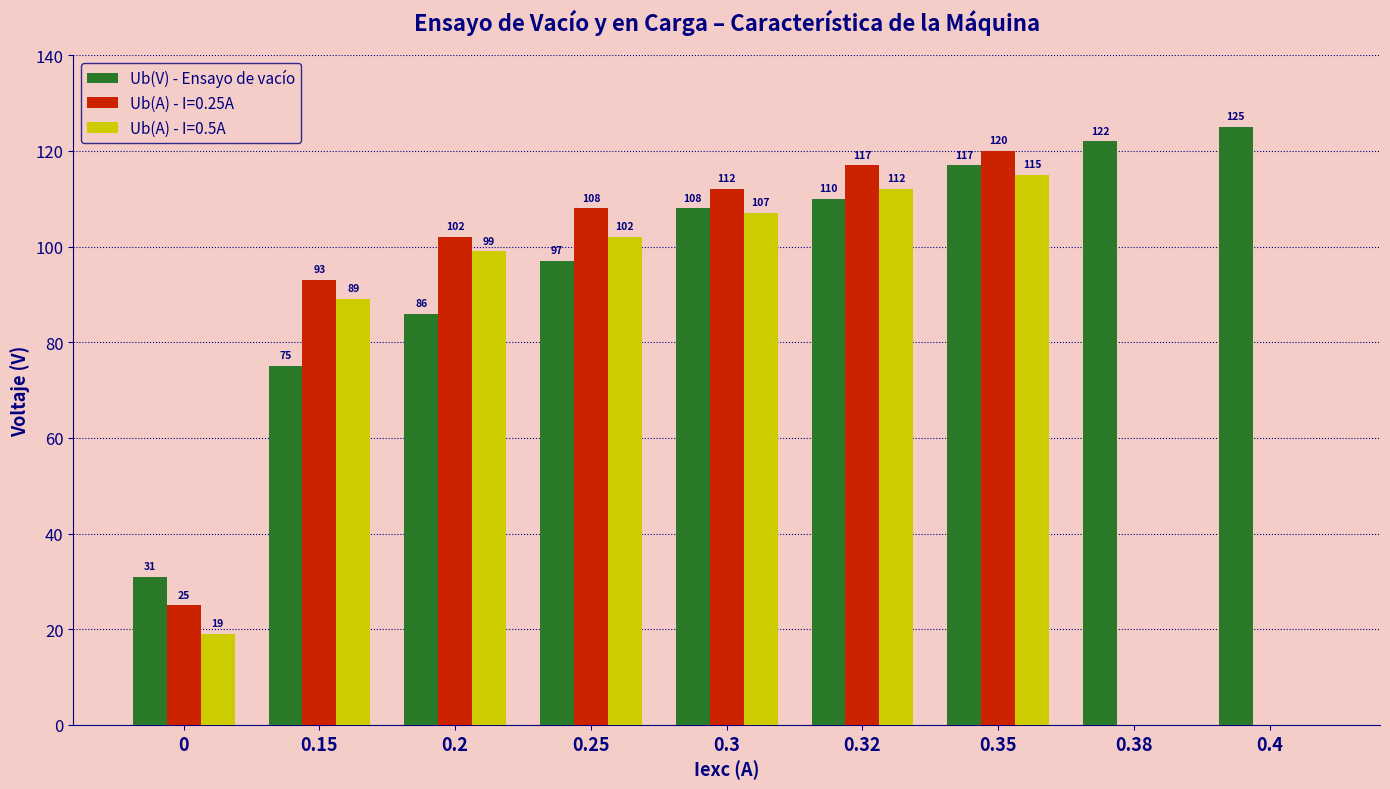

Does the chart contain stacked bars?

No